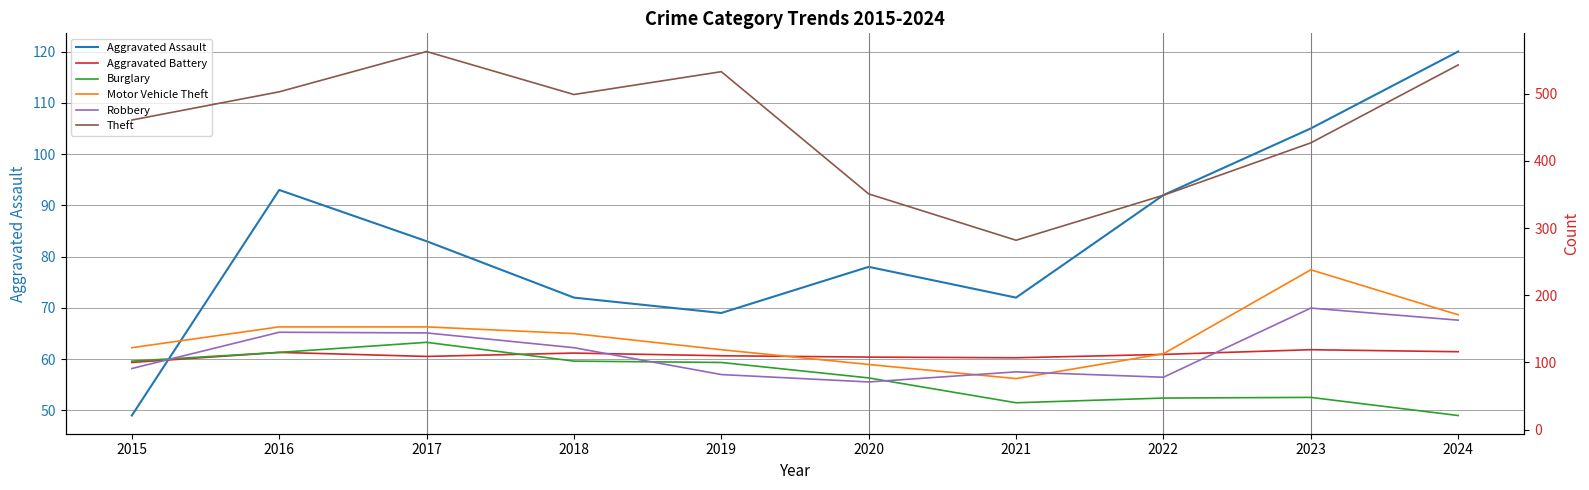

Reading left to right, what are all the values shown in this chart?

Aggravated Assault: 49	93	83	72	69	78	72	92	105	120
Aggravated Battery: 100	115	109	114	110	108	107	112	119	116
Burglary: 102	115	130	102	100	77	40	47	48	21
Motor Vehicle Theft: 122	153	153	143	119	97	76	113	238	171
Robbery: 91	145	144	122	82	71	86	78	181	163
Theft: 461	503	563	499	533	351	282	349	427	543